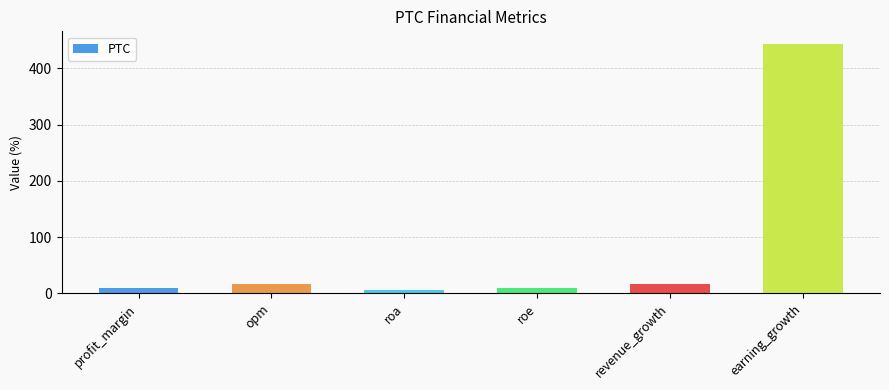

What is the difference between the maximum and minimum values?

438.3